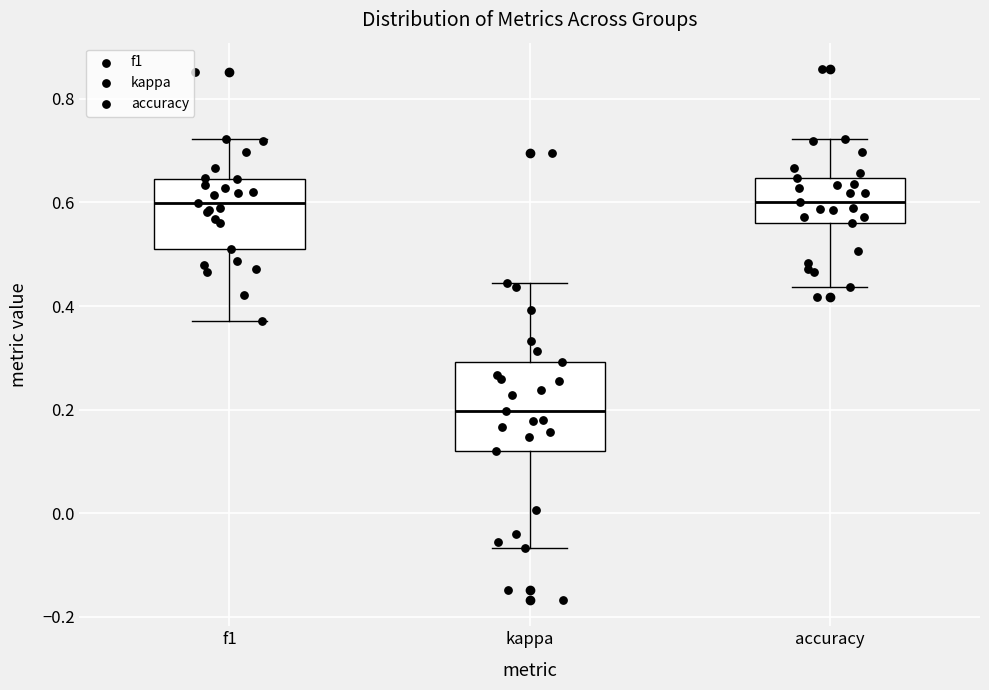

Where is the lower edge of the box for kappa on the y-axis? The values are not printed on the chart, so give them approximately, as read against the axis.

0.12